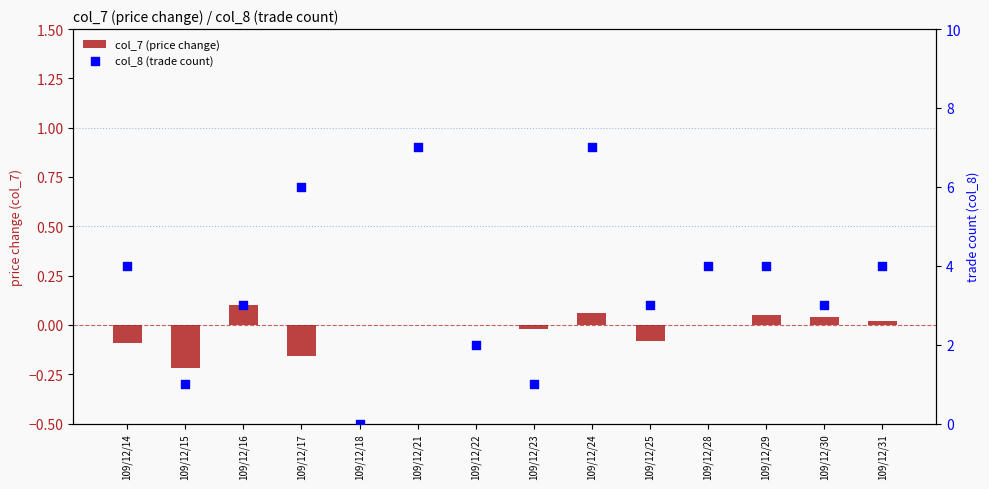

Which series reaches the minimum Y coordinate?

col_7 (price change)